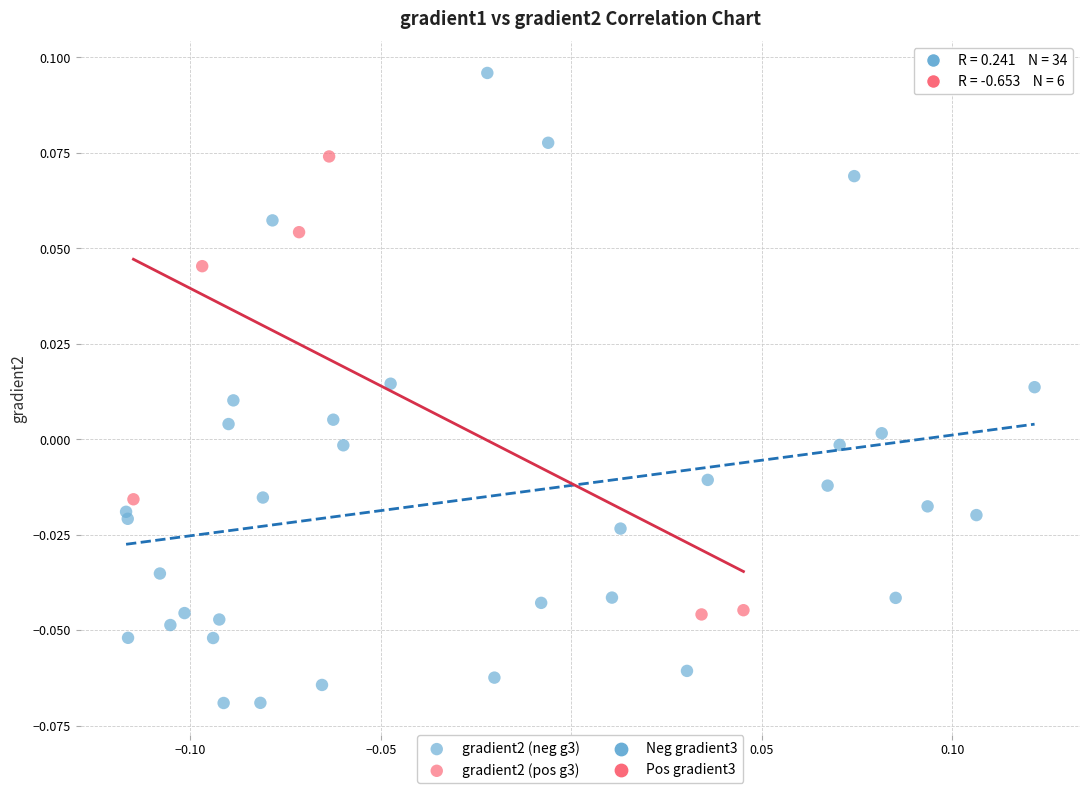

Which series reaches the minimum Y coordinate?

gradient2 (neg g3)